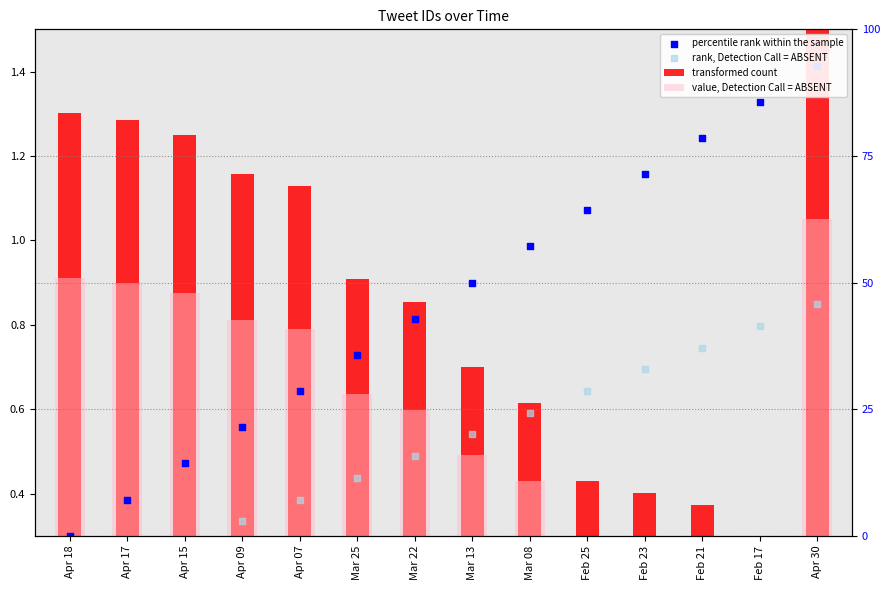

Which series has the widest spread of Y values?

transformed count